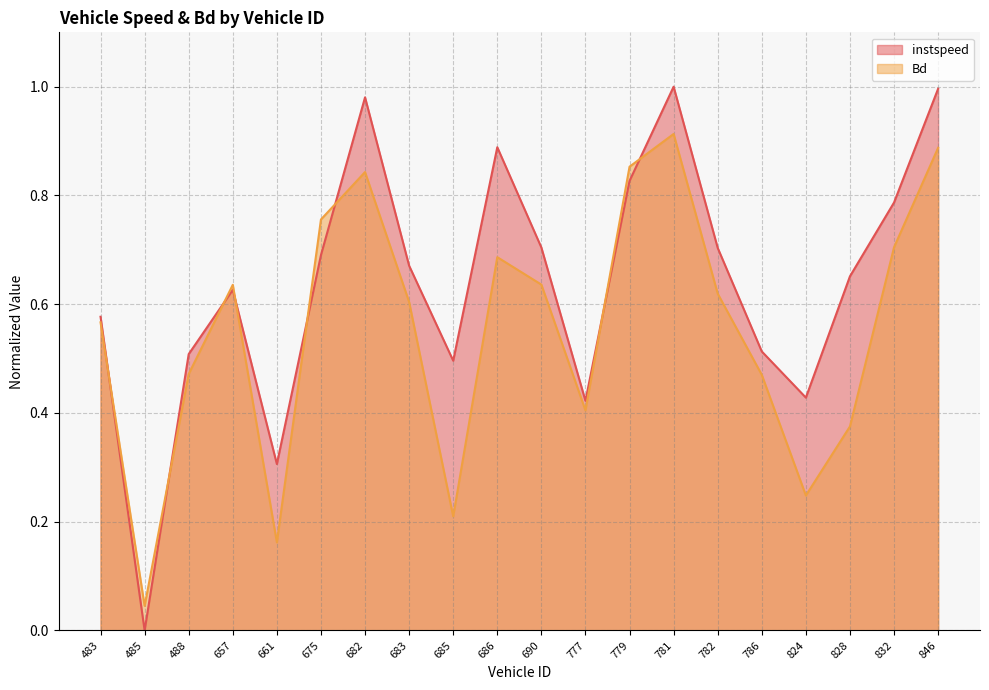

Reading right to left, what are all the values shown in this chart?

instspeed: 1.0	0.8	0.7	0.4	0.5	0.7	1.0	0.8	0.4	0.7	0.9	0.5	0.7	1.0	0.7	0.3	0.6	0.5	0.0	0.6
Bd: 0.9	0.7	0.4	0.2	0.5	0.6	0.9	0.9	0.4	0.6	0.7	0.2	0.6	0.8	0.8	0.2	0.6	0.5	0.0	0.6